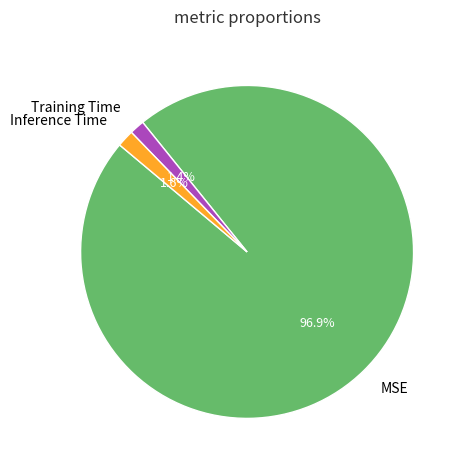

How much of the chart is everything except Inference Time?

98.4%